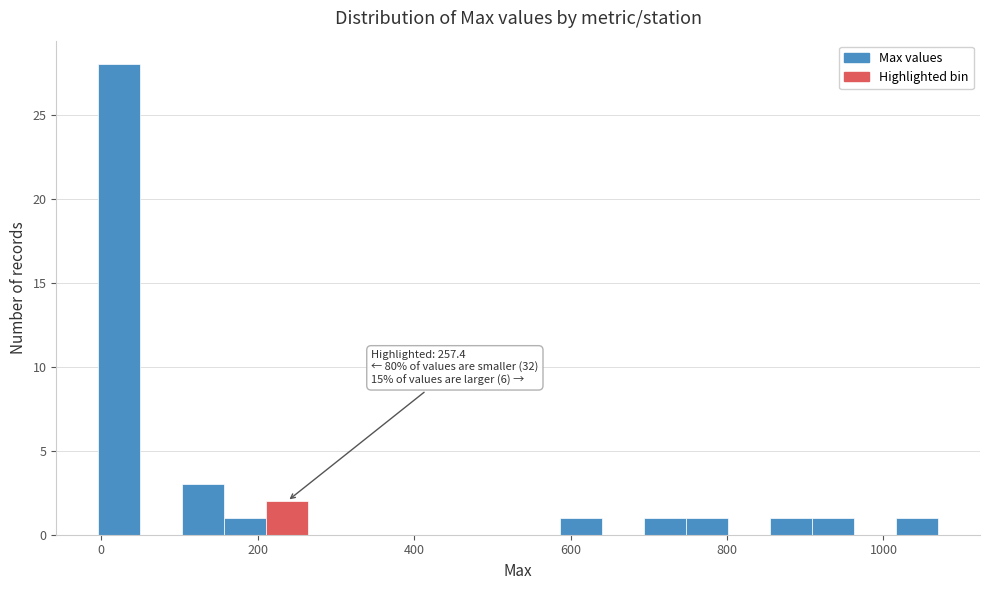

Read against the x-axis, roughly where is the centre of the tallest bar?

20